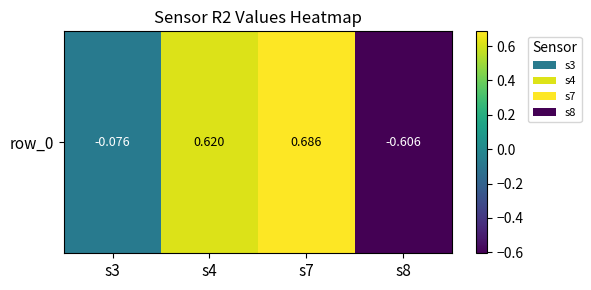

Is it true that the value at s7 is 0.7?

True